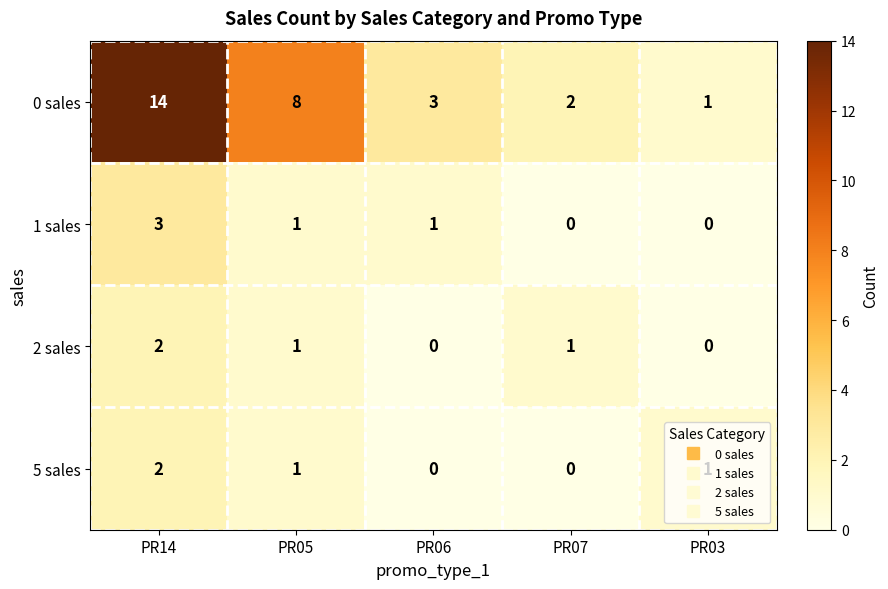

The 5 sales series shows -1 at PR07. True or false?

False